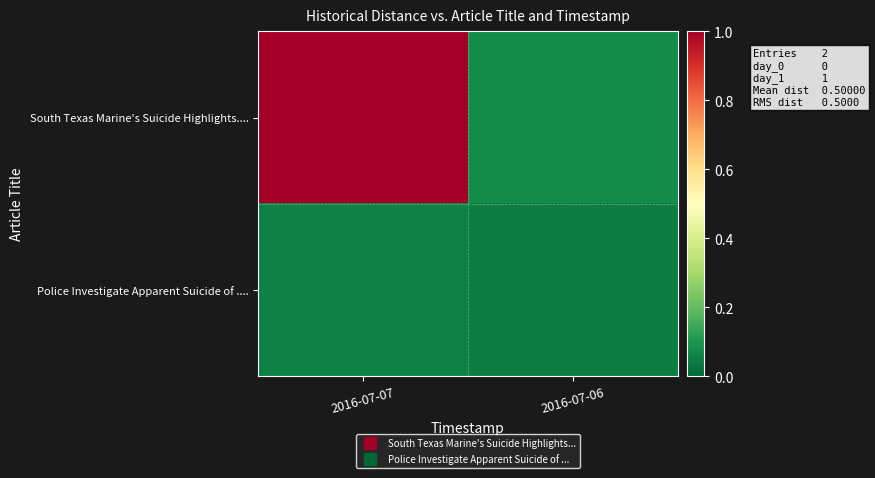

What is the total value across all series at 2016-07-06?

0.1